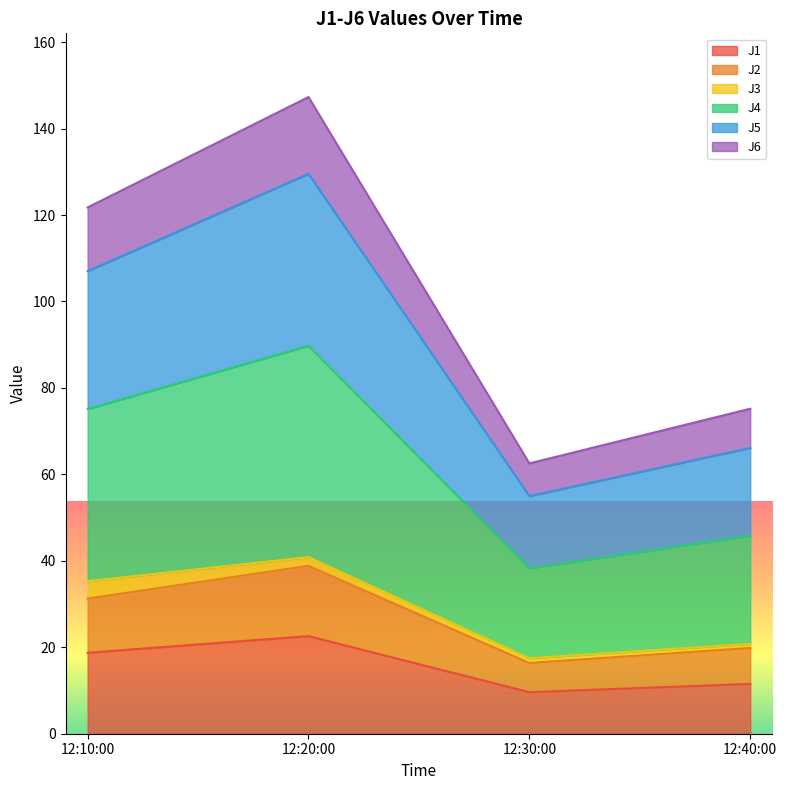

True or false: J5 and J4 intersect in this chart.

False